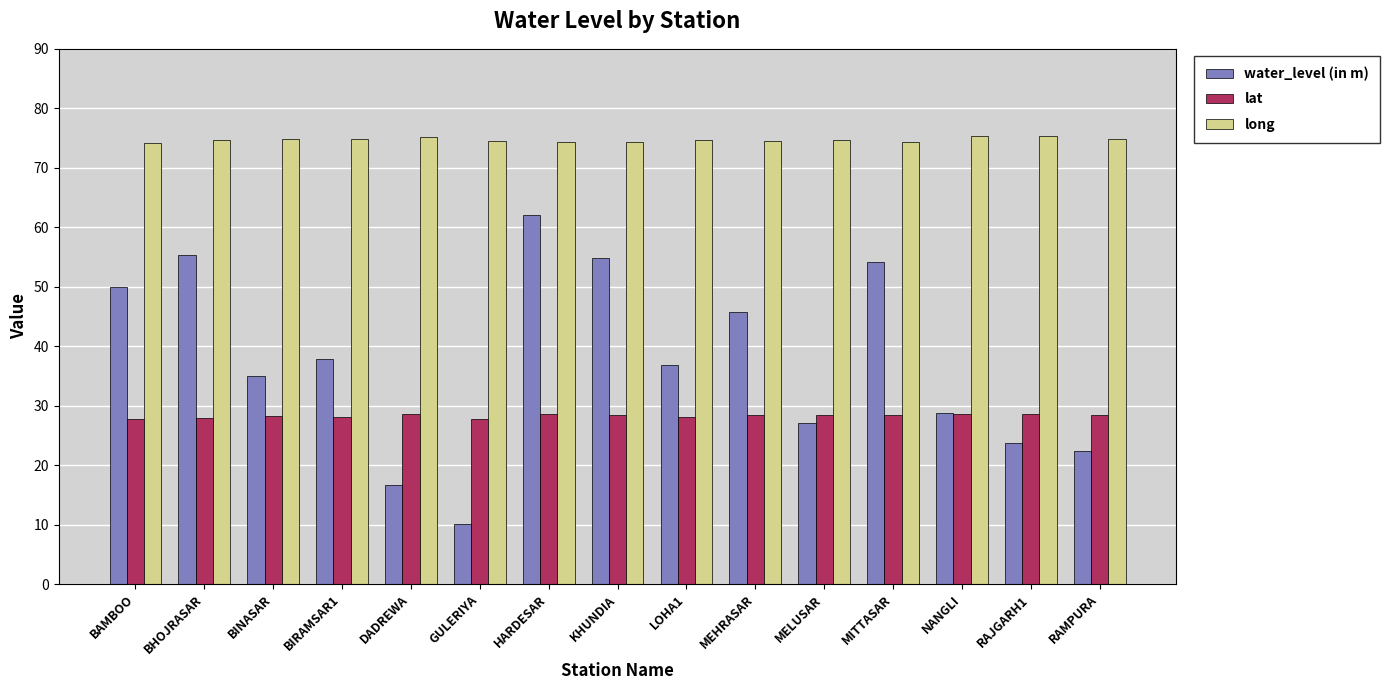

Which series has the largest total across all categories?

long